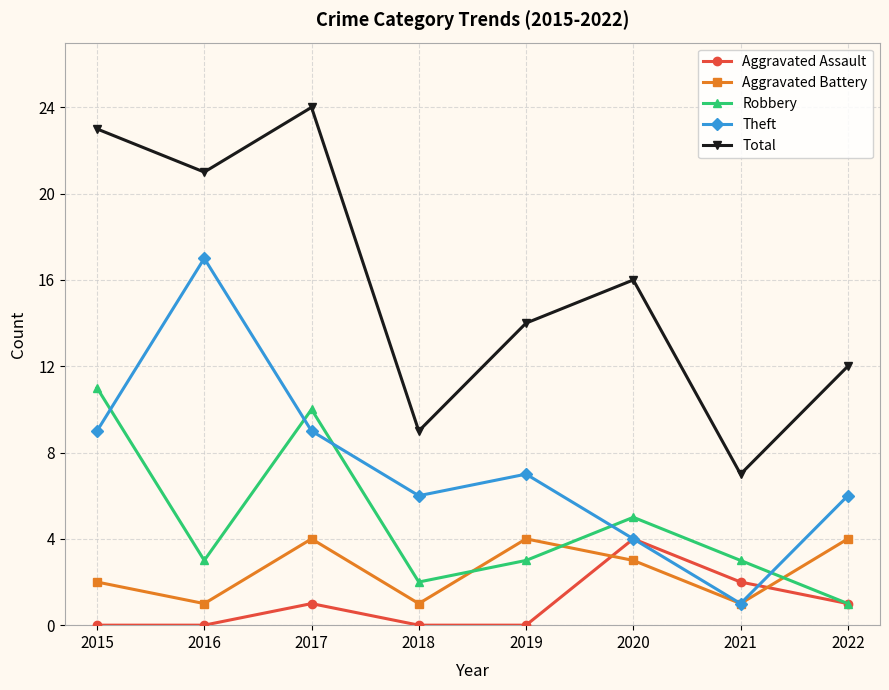

How many series are shown in this chart?

5